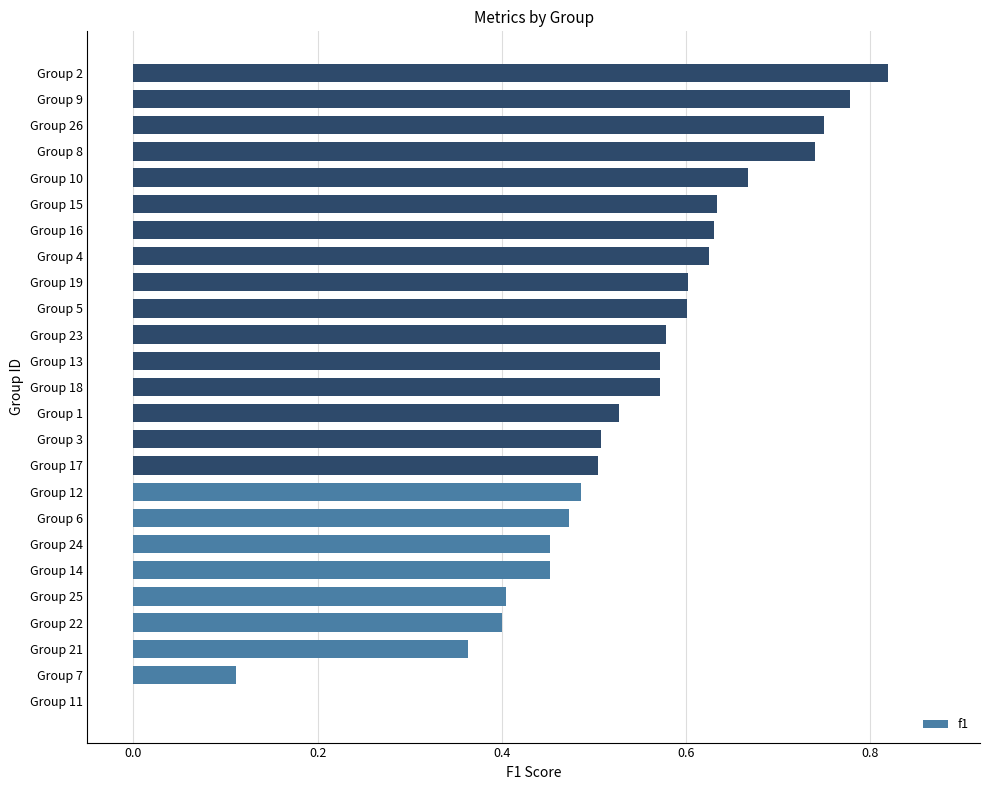

What is the sum of all values?

13.2